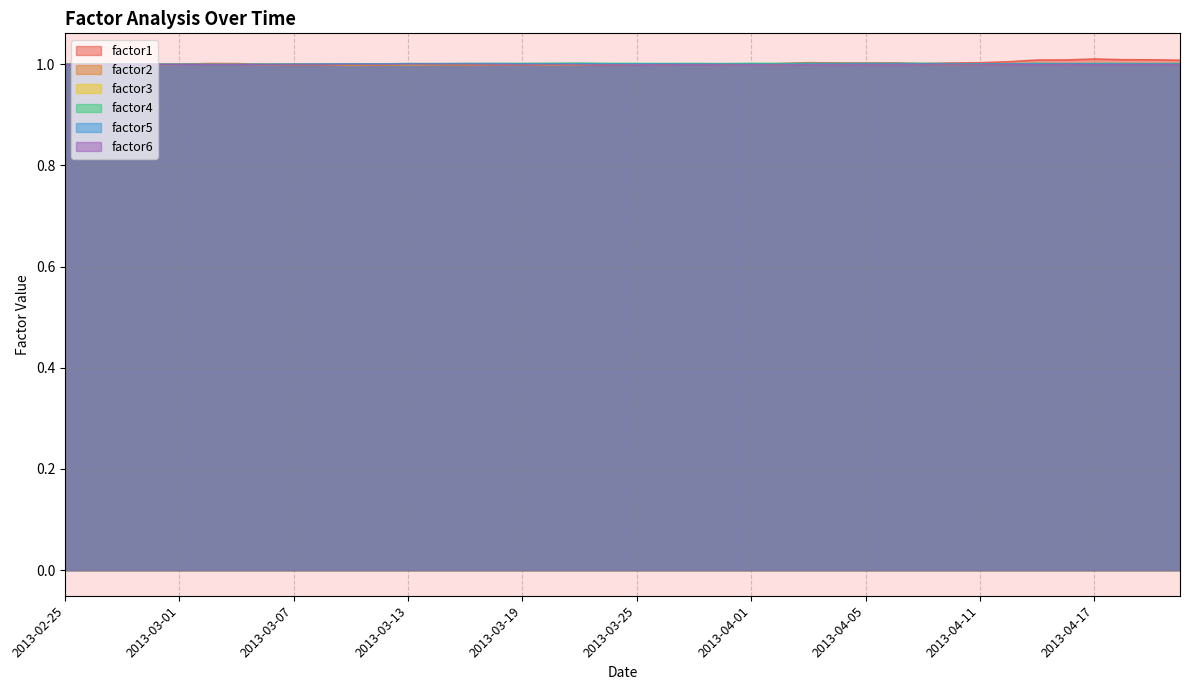

What is the label of the 8th point from the left?

2013-03-06